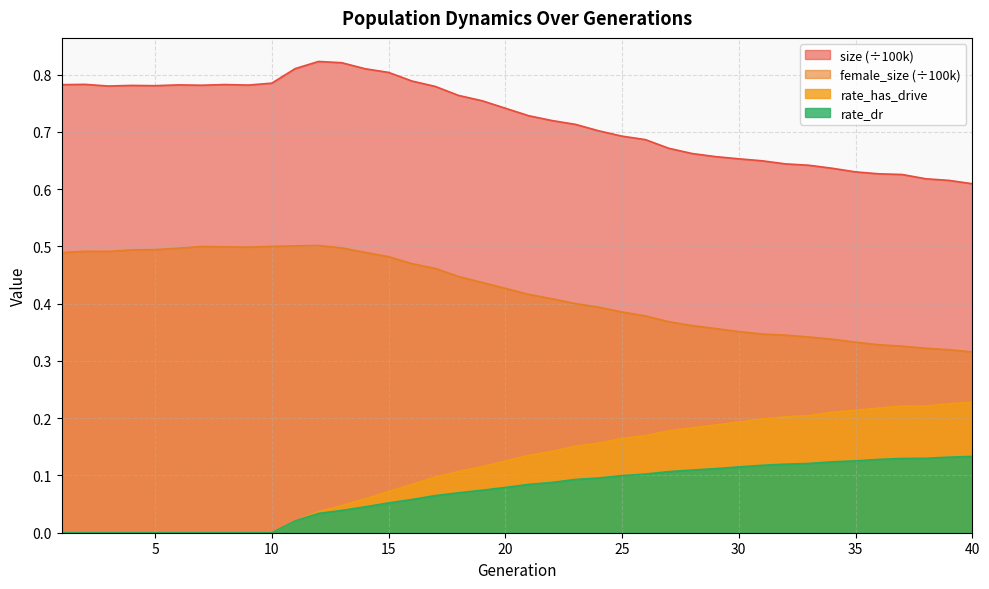

True or false: rate_has_drive and female_size cross at least once.

False